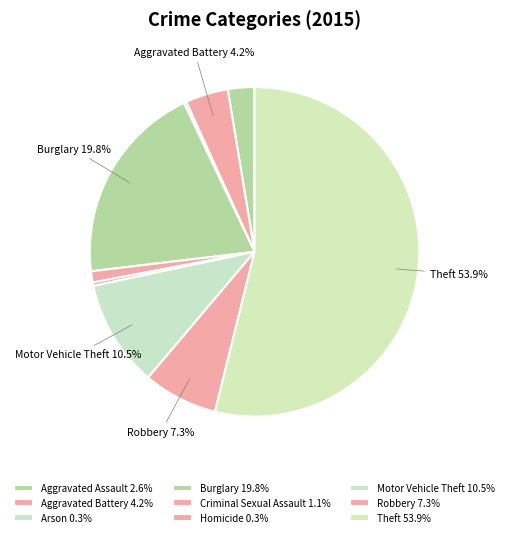

Is Arson the majority of the pie?

No